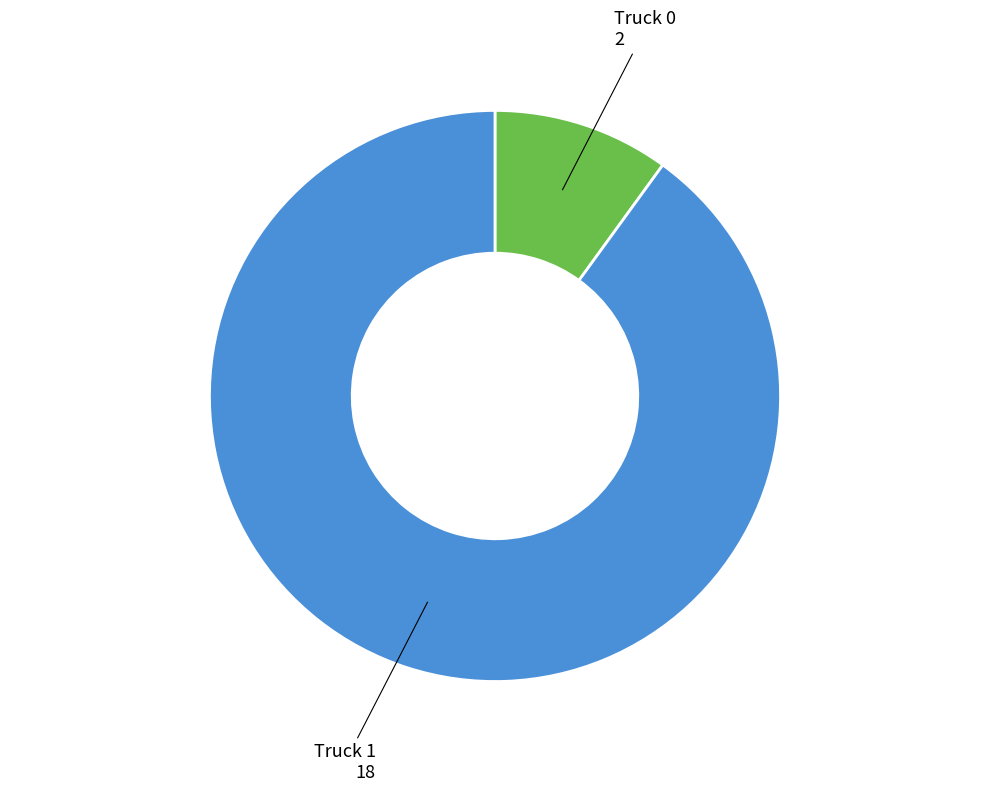

What is the largest slice in the pie chart?

Truck 1